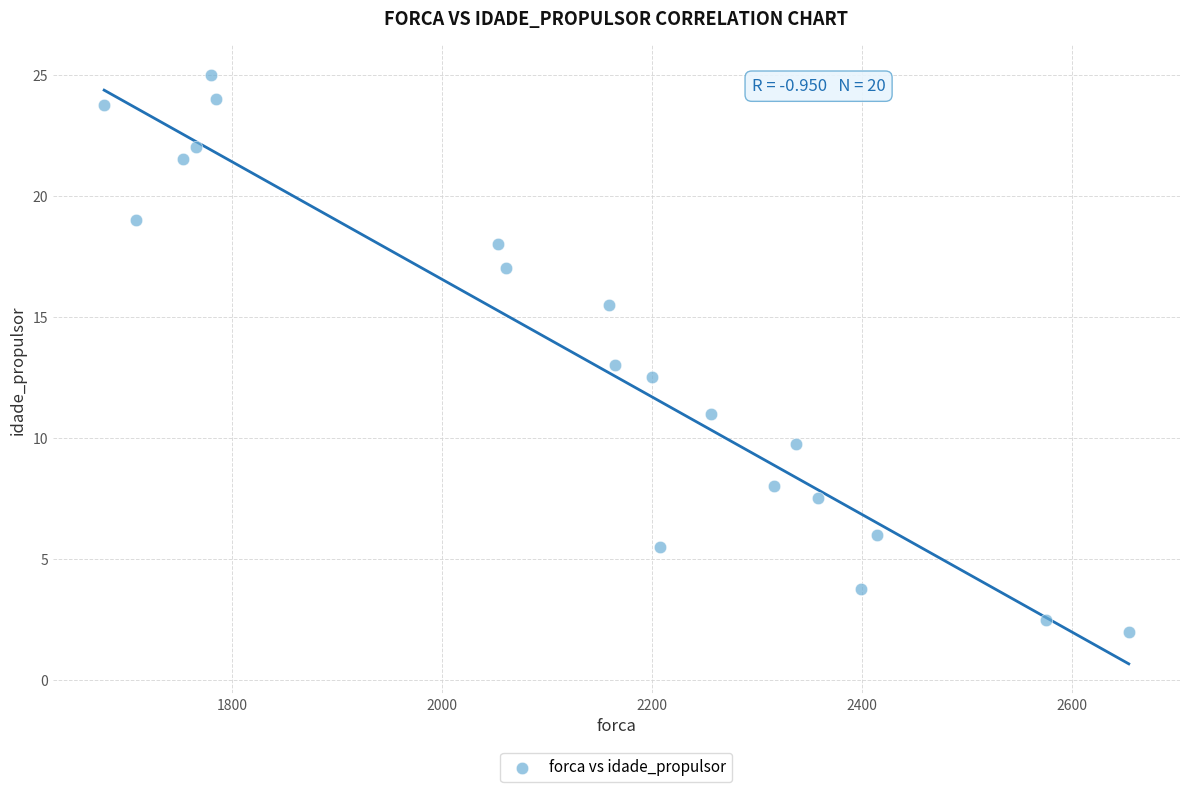

What is the range of X values (max minus min)?

976.0